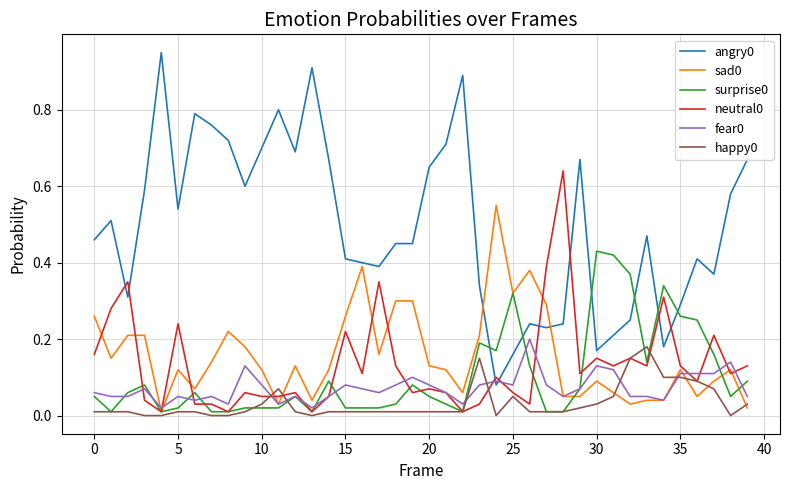

True or false: neutral0 and angry0 cross at least once.

True